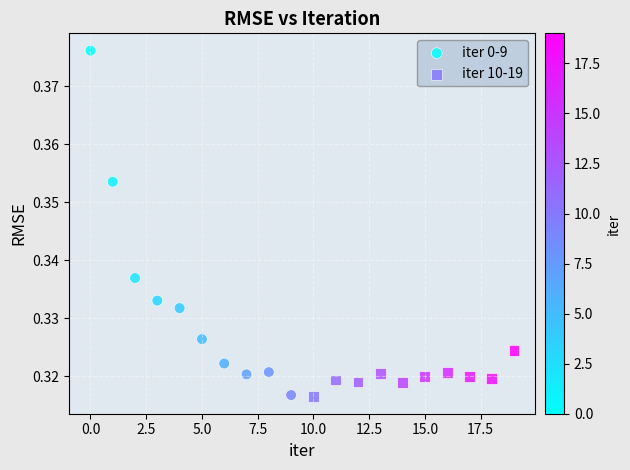

Which series contains the highest Y value?

iter 0-9